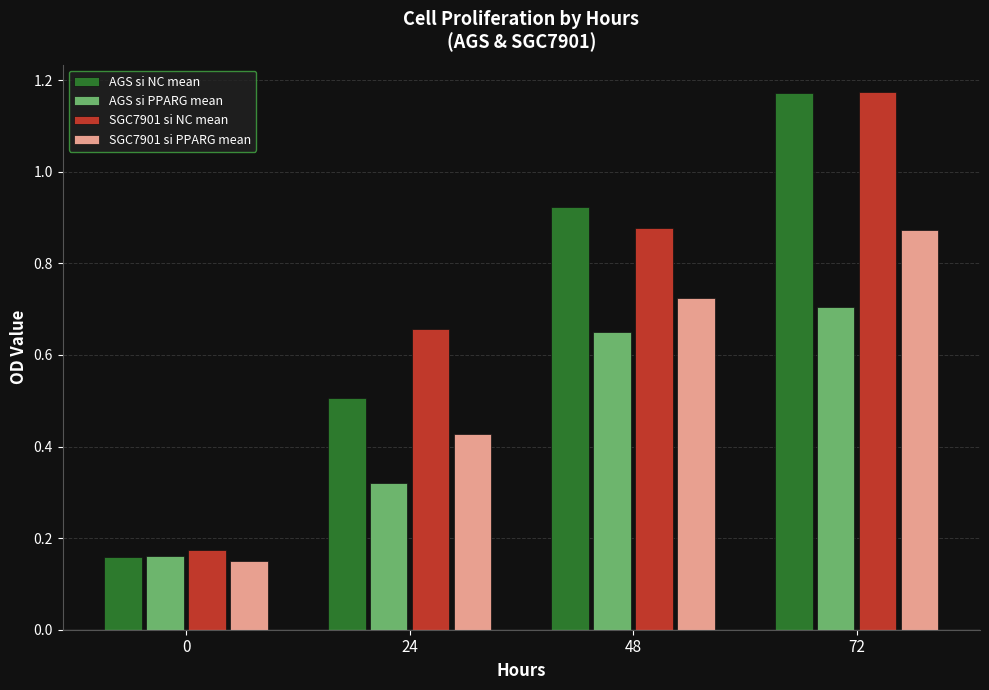

List the labels in order of SGC7901 si NC mean value, smallest first.

0, 24, 48, 72